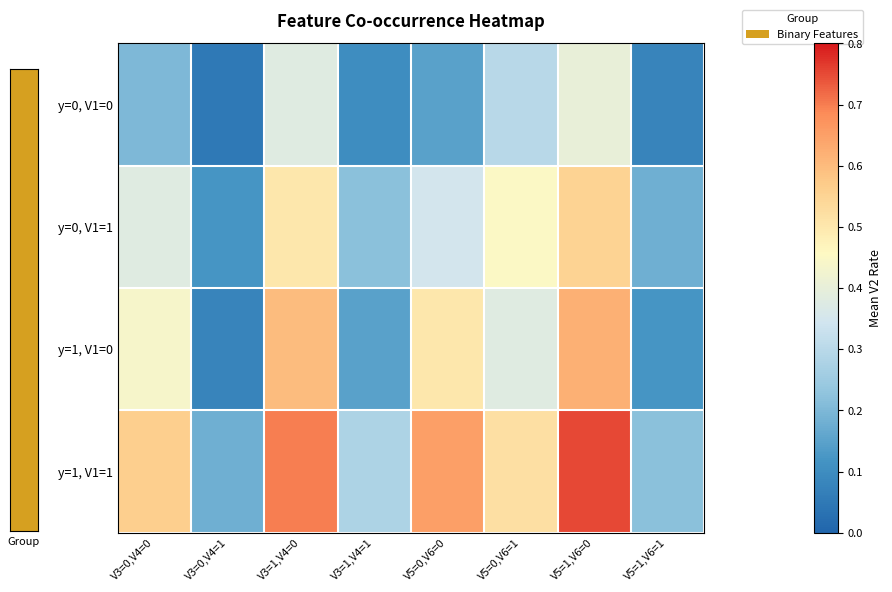

At V5=1,V6=0, list the series in order from smallest to largest.

y=0, V1=0, y=0, V1=1, y=1, V1=0, y=1, V1=1